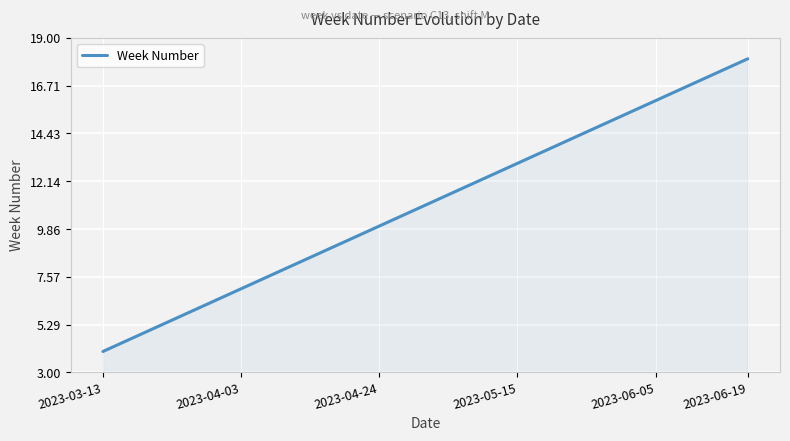

What is the maximum value shown in the chart?

18.0